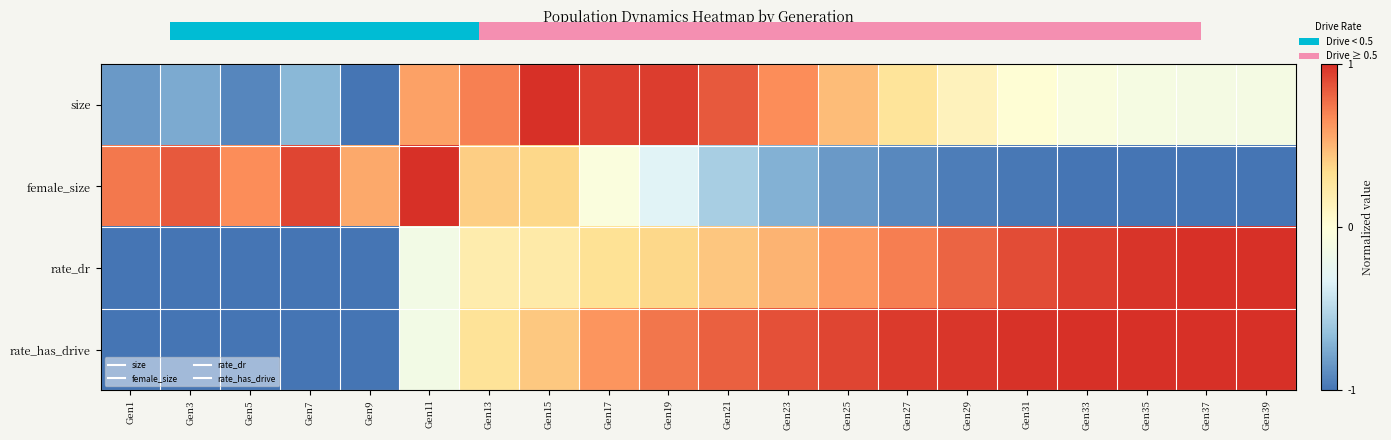

List the labels in order of rate_dr value, largest first.

Gen39, Gen37, Gen35, Gen33, Gen31, Gen29, Gen27, Gen25, Gen23, Gen21, Gen19, Gen17, Gen15, Gen13, Gen11, Gen1, Gen3, Gen5, Gen7, Gen9